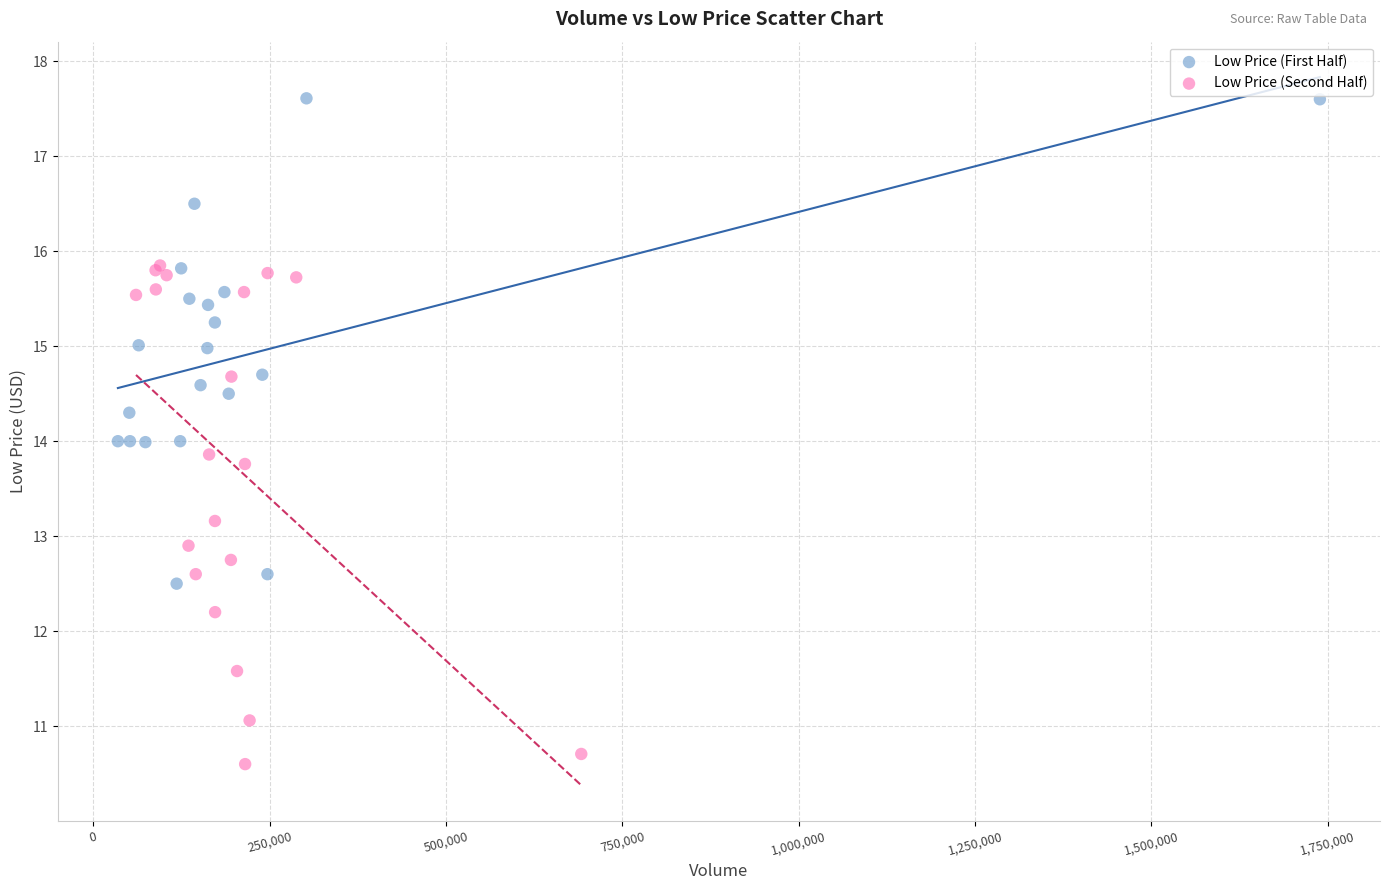

Which series contains the highest Y value?

Low Price (First Half)